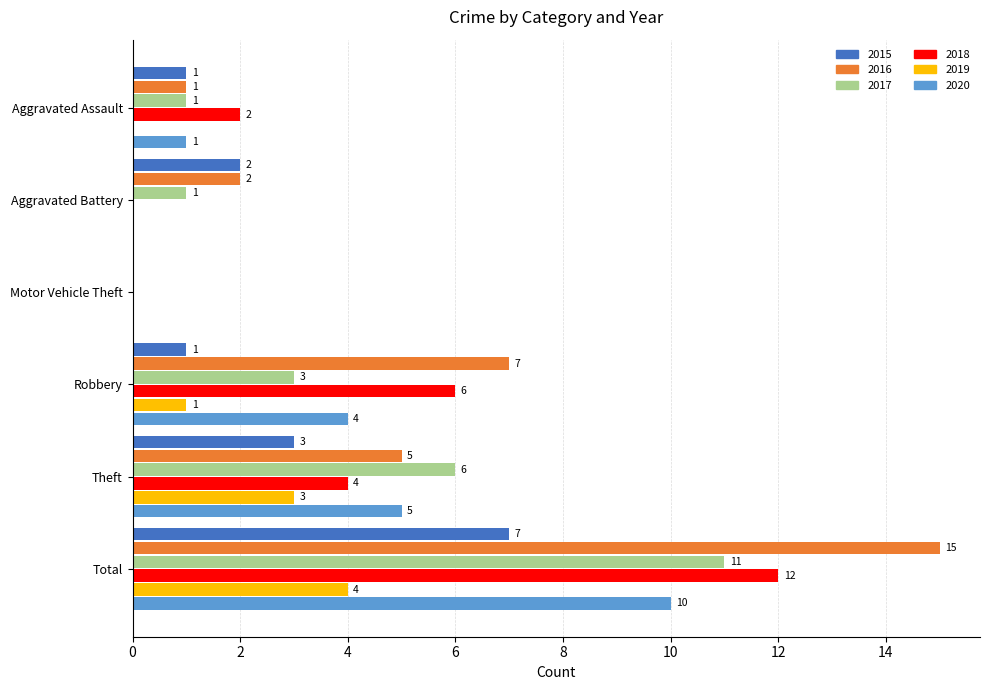

What value does the 2018 series have at Theft, to the nearest 5?

5